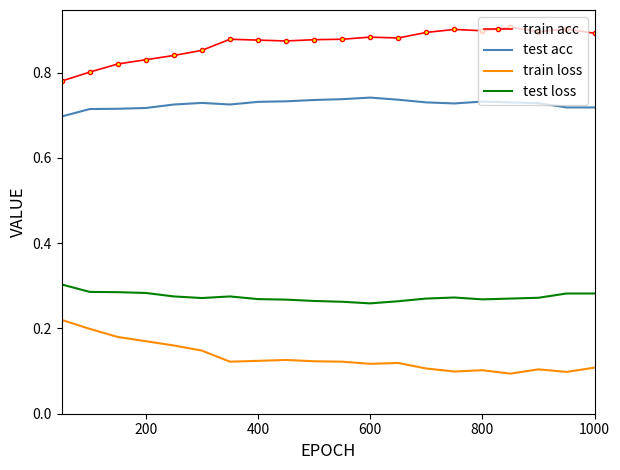

What are all the series names shown in the legend?

train acc, test acc, train loss, test loss